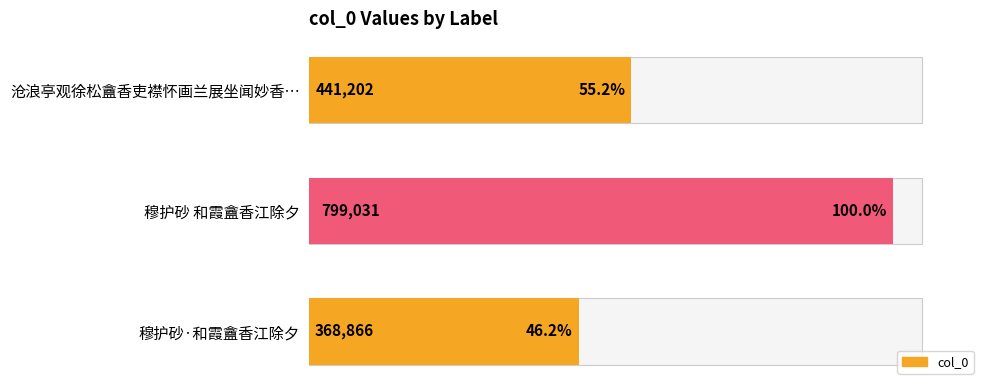

What is the maximum value shown in the chart?

799031